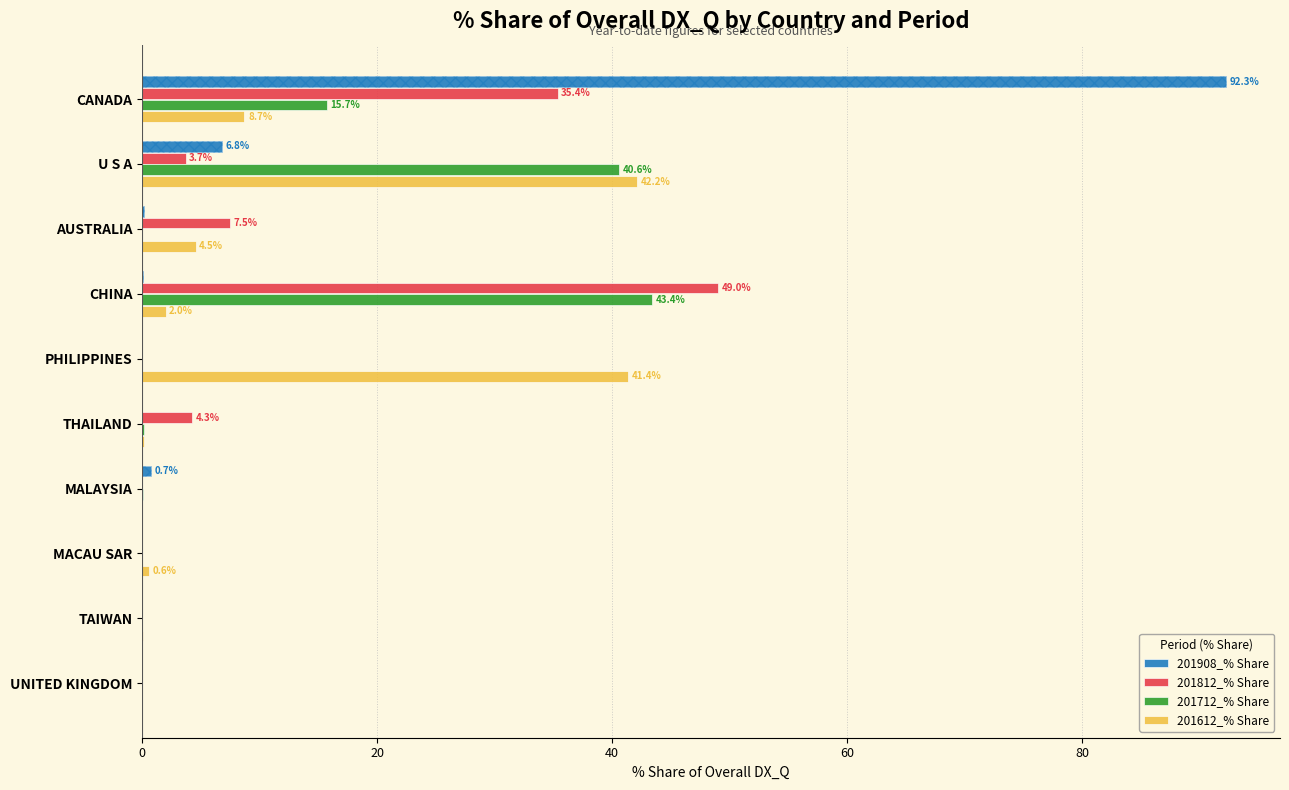

Reading left to right, extract all data points from this chart.

201908_% Share: 92.3	6.8	0.1	0.1	0.0	0.0	0.7	0.0	0.0	0.0
201812_% Share: 35.4	3.7	7.5	49.0	0.0	4.3	0.0	0.0	0.0	0.0
201712_% Share: 15.7	40.6	0.0	43.4	0.0	0.2	0.0	0.0	0.0	0.0
201612_% Share: 8.7	42.2	4.5	2.0	41.4	0.1	0.0	0.6	0.0	0.0